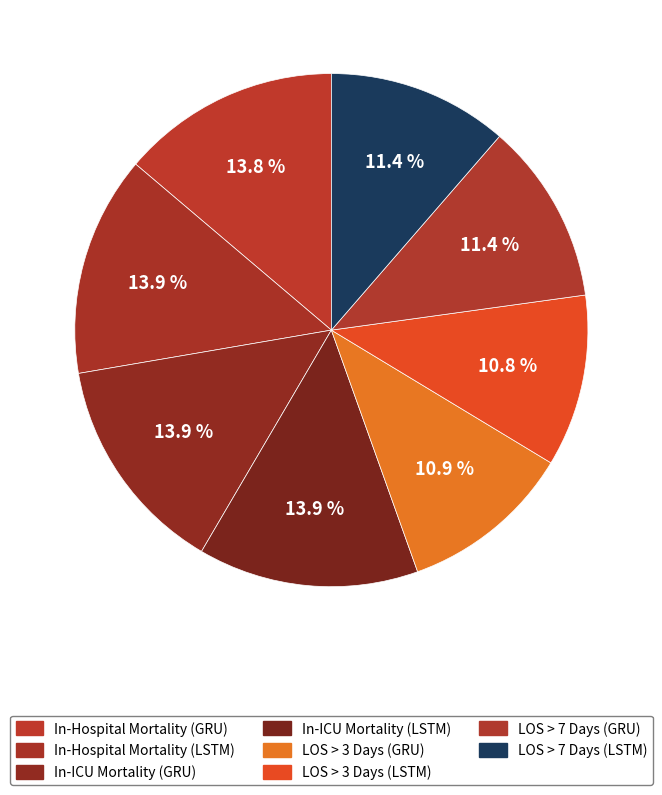

Which has a higher value, In-ICU Mortality (GRU) or LOS > 7 Days (LSTM)?

In-ICU Mortality (GRU)